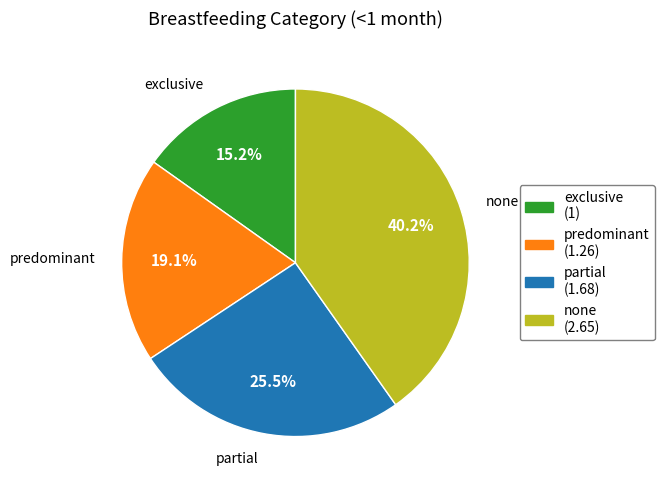

Count the number of slices in the pie.

4